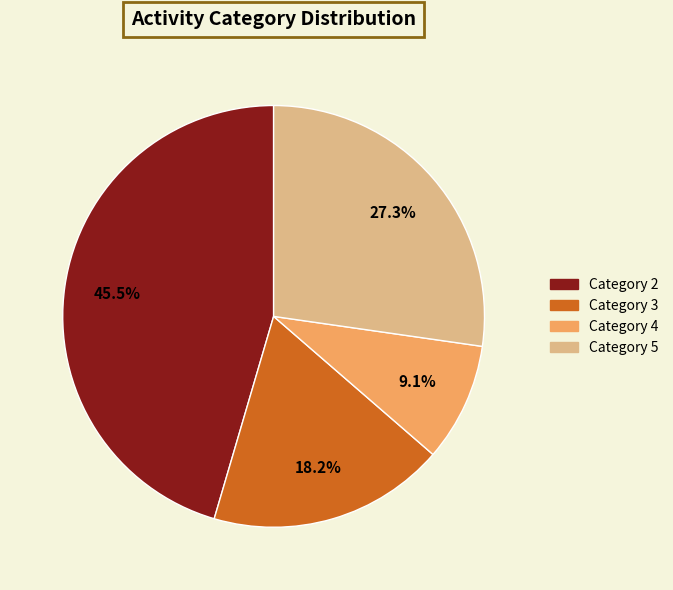

Count the number of slices in the pie.

4